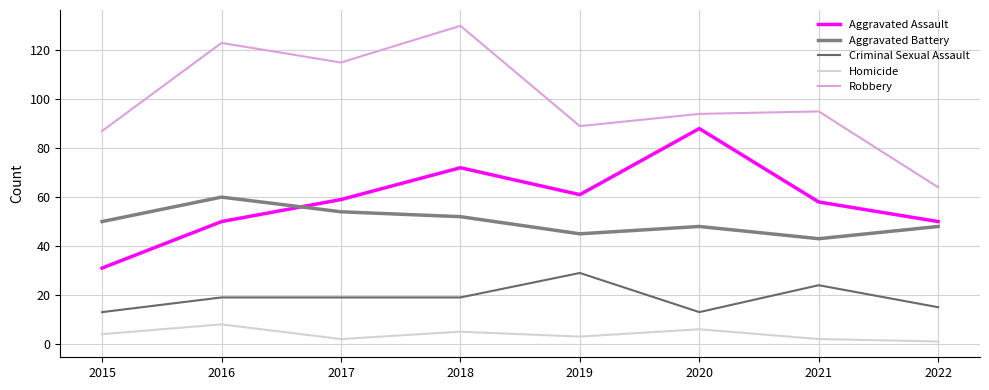

How many lines are shown in the chart?

5